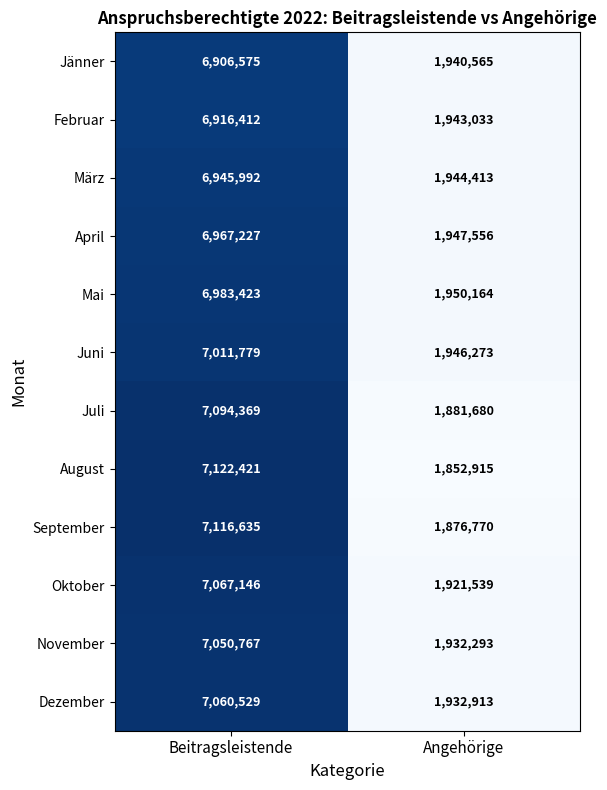

What is the difference between the highest and lowest values at Beitragsleistende?

215846